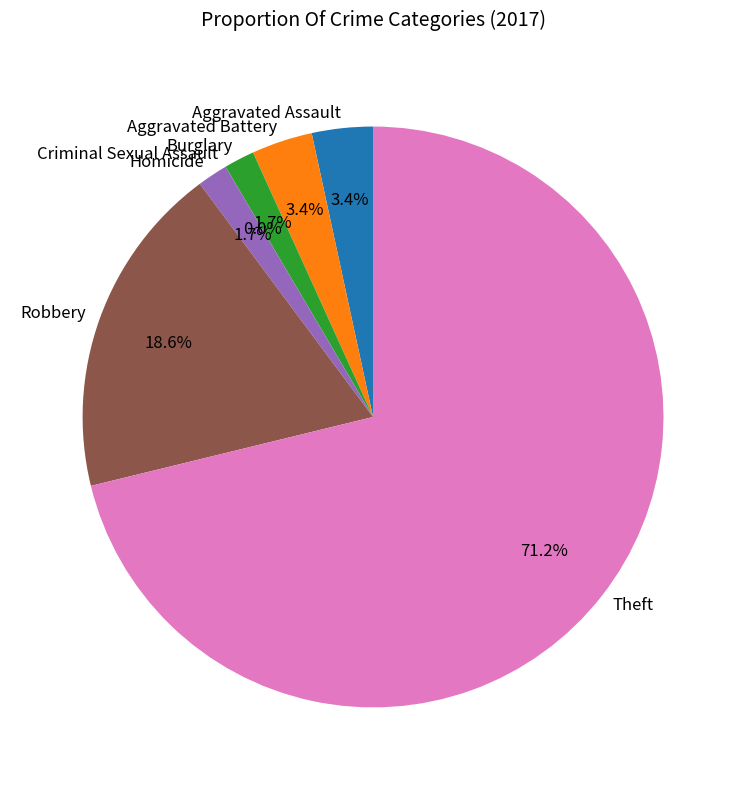

Between Aggravated Battery and Theft, which is larger?

Theft